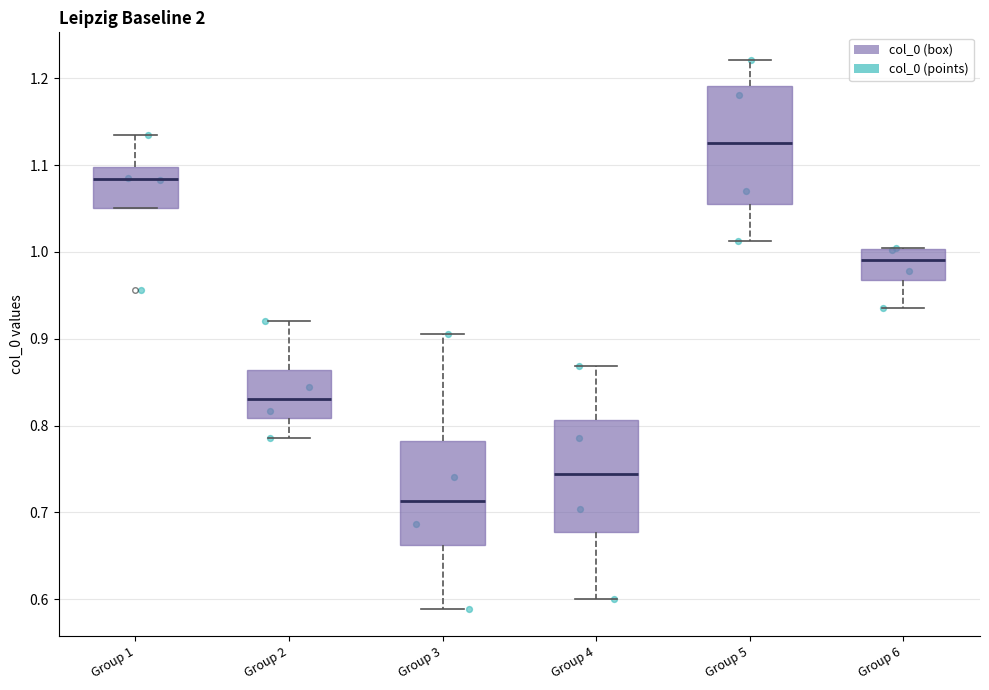

Reading left to right, transcribe this box plot: for each box, give where its median line is, the range the box spans, and where its two whiskers end, as read against the y-axis. The values are not printed on the chart, so give them approximately, as read against the axis.

Group 1: median 1.08, box 1.05 to 1.10, whiskers 1.05 to 1.14
Group 2: median 0.83, box 0.81 to 0.86, whiskers 0.79 to 0.92
Group 3: median 0.71, box 0.66 to 0.78, whiskers 0.59 to 0.91
Group 4: median 0.74, box 0.68 to 0.81, whiskers 0.60 to 0.87
Group 5: median 1.13, box 1.06 to 1.19, whiskers 1.01 to 1.22
Group 6: median 0.99, box 0.97 to 1.00, whiskers 0.94 to 1.00